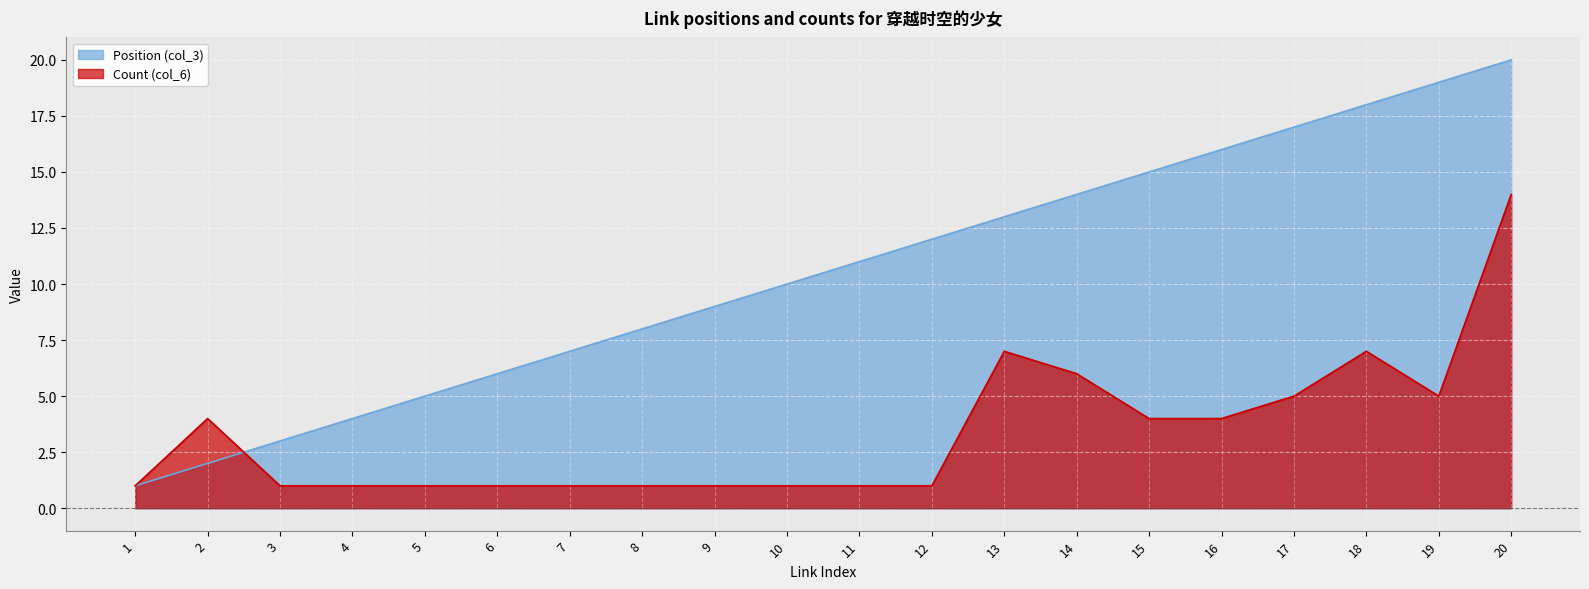

What is the lowest value of the Position (col_3) series?

1